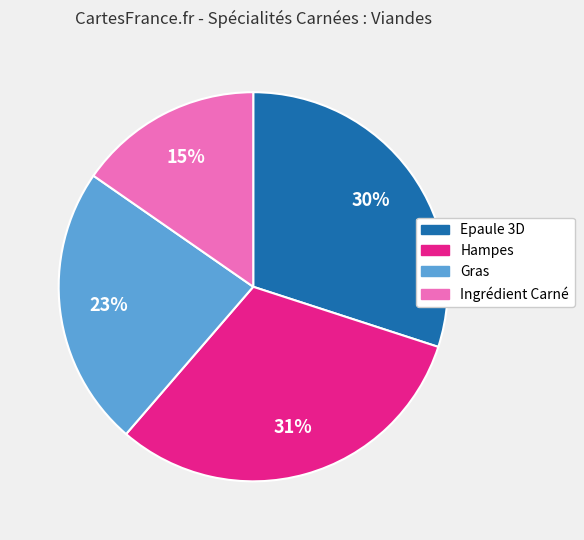

Approximately how many times larger is the value at Hampes compared to Gras?

1.3